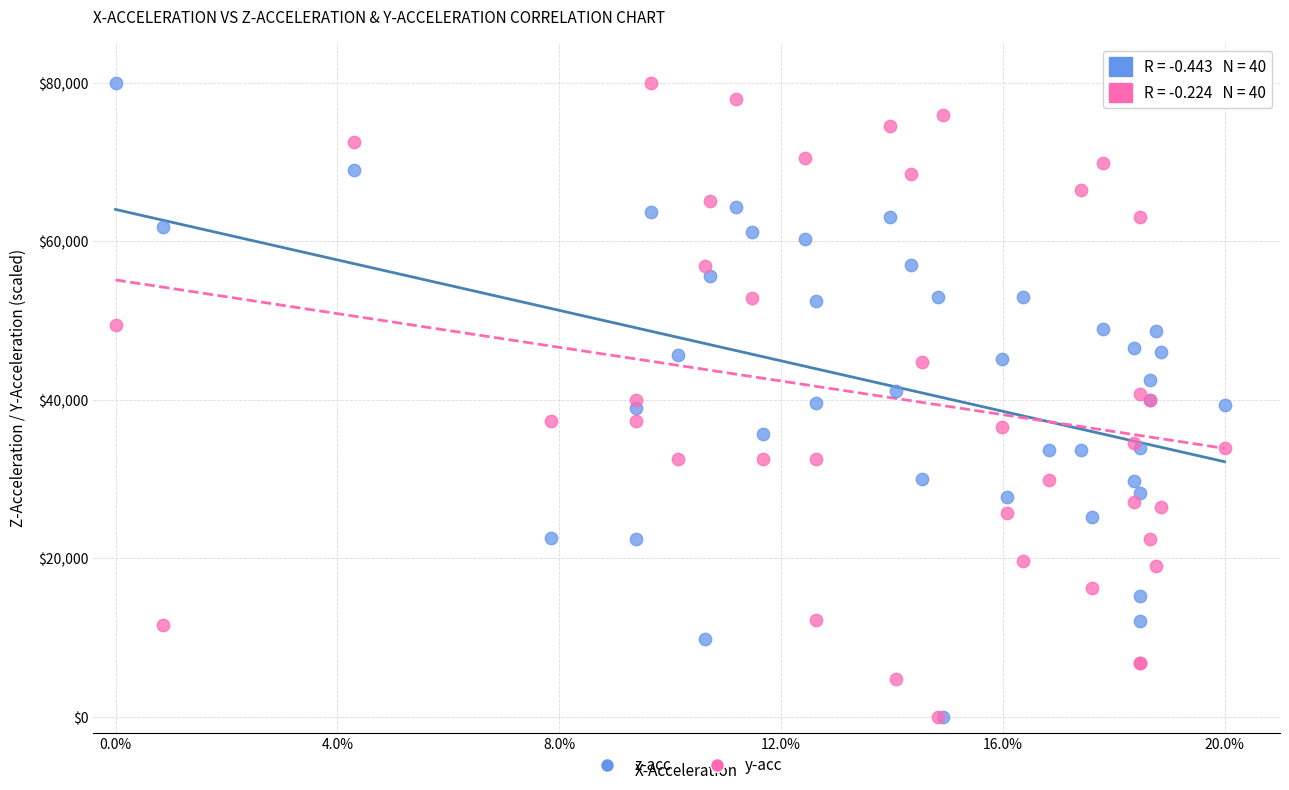

What are all the series names shown in the legend?

z-acc, y-acc